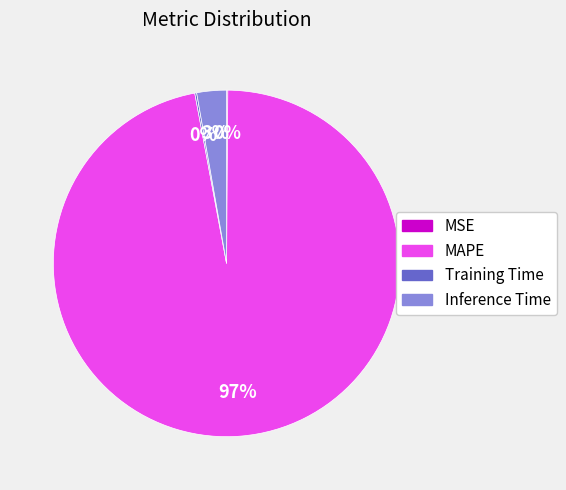

To the nearest percent, what portion does Inference Time represent?

3%